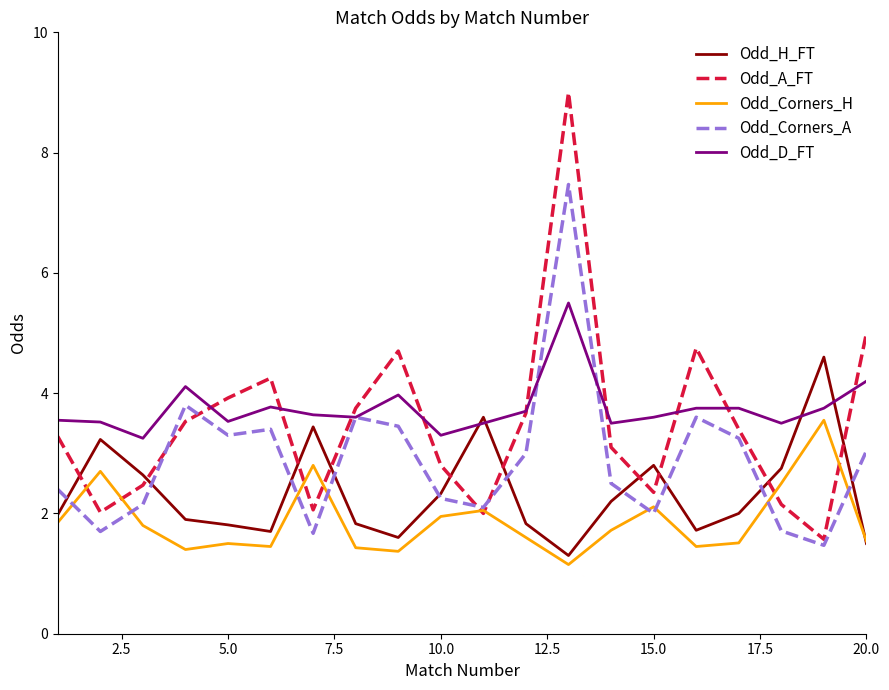

True or false: Odd_A_FT and Odd_H_FT intersect in this chart.

True